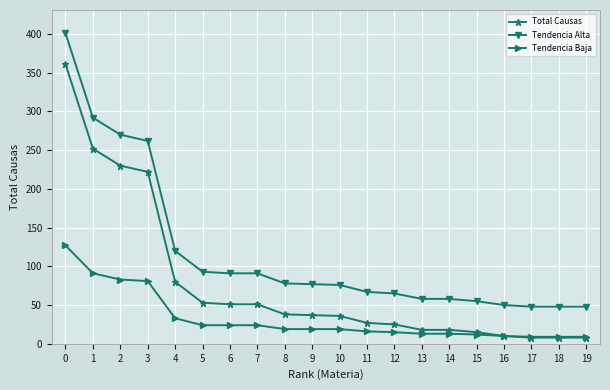

Rank the series at 2 from highest to lowest value.

Tendencia Alta, Total Causas, Tendencia Baja